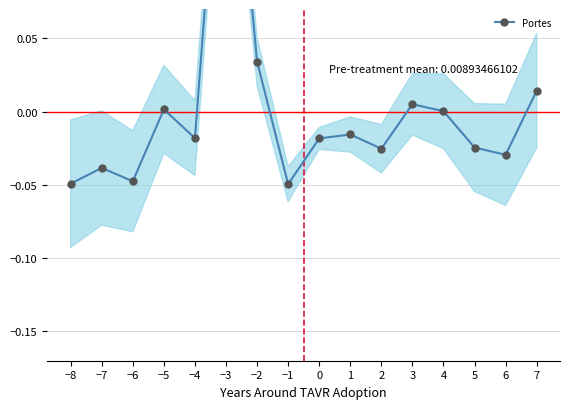

How many categories are shown in the chart?

16